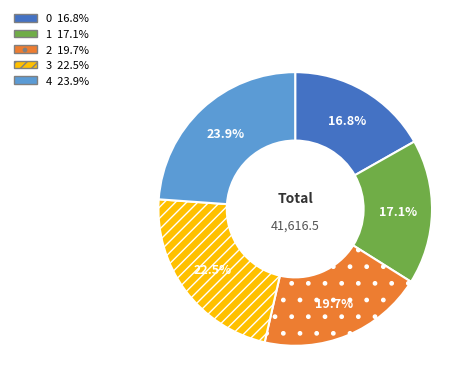

What is the largest slice in the pie chart?

4